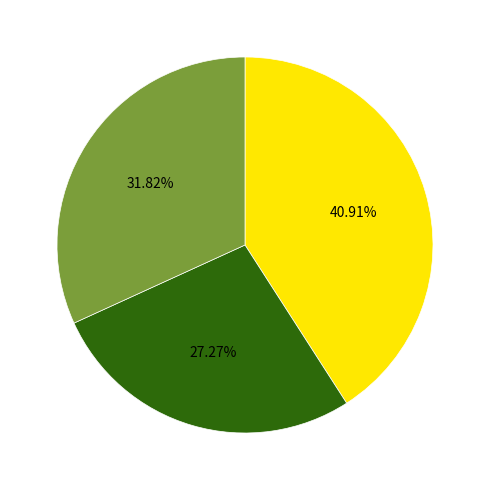

Is there a majority slice in this chart?

No